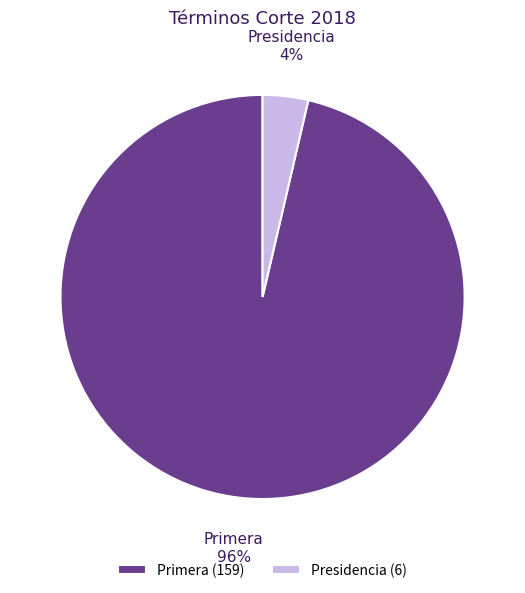

Do Primera and Presidencia together represent more than half of the pie?

Yes